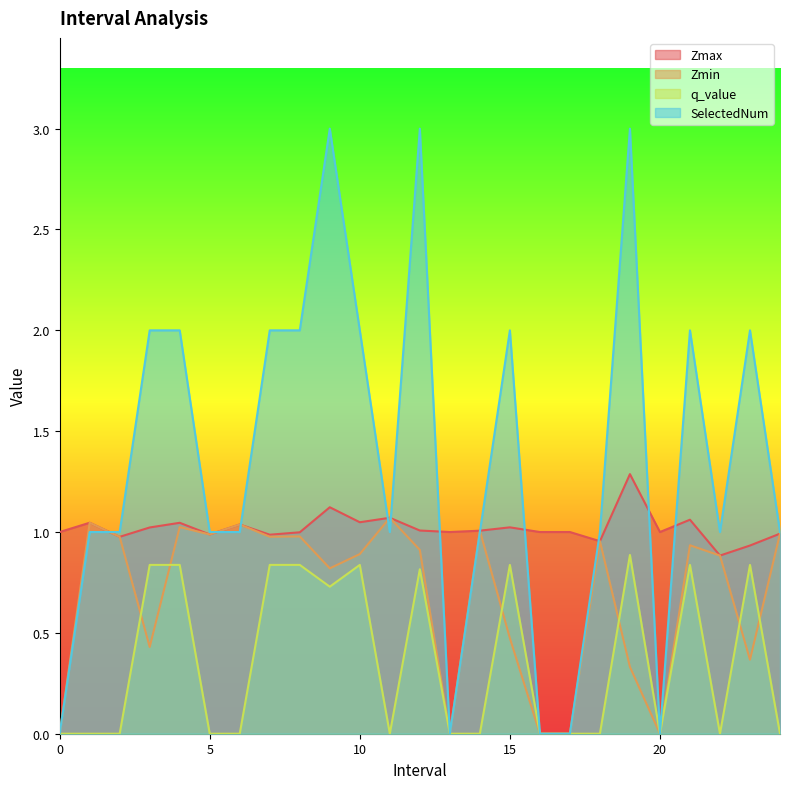

At which category does SelectedNum reach its first local peak?

9.0